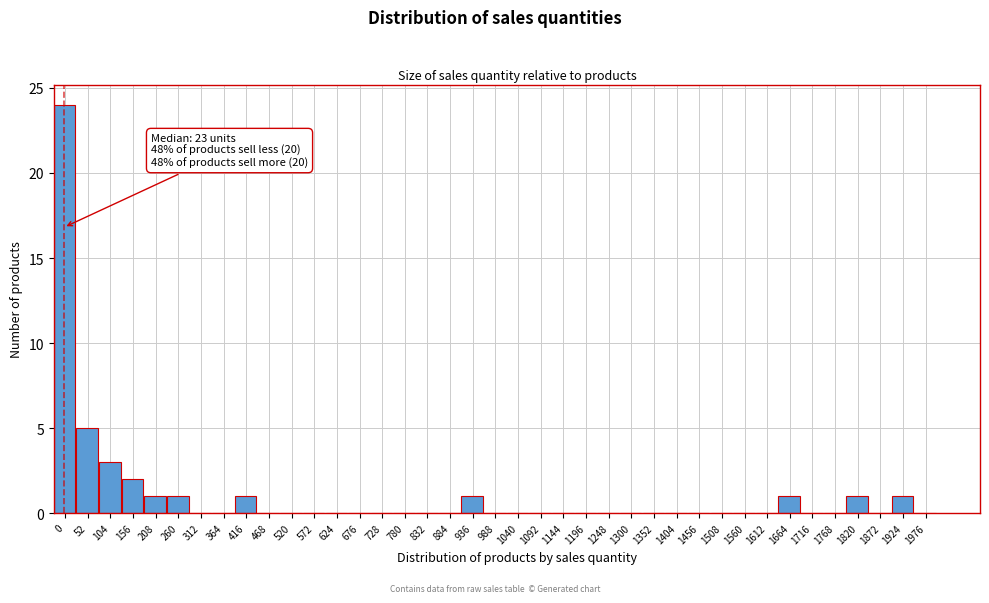

The chart shows a value of 1 at 1924. True or false?

True